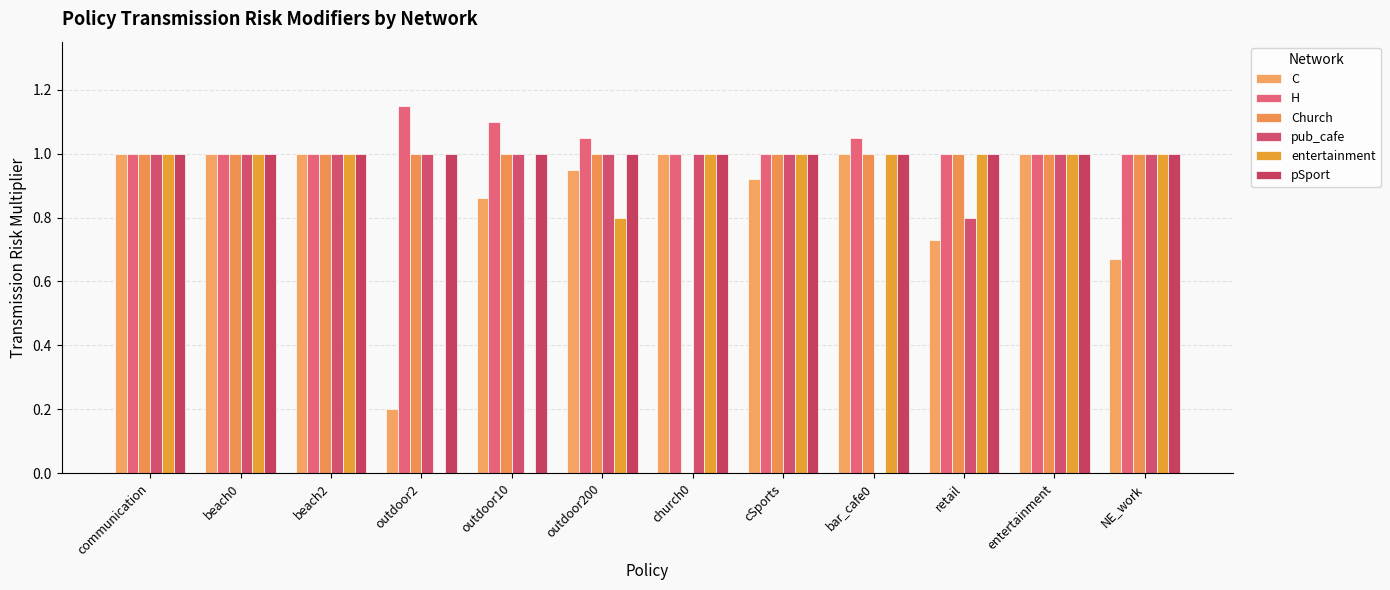

Which series changed the most between communication and NE_work?

C